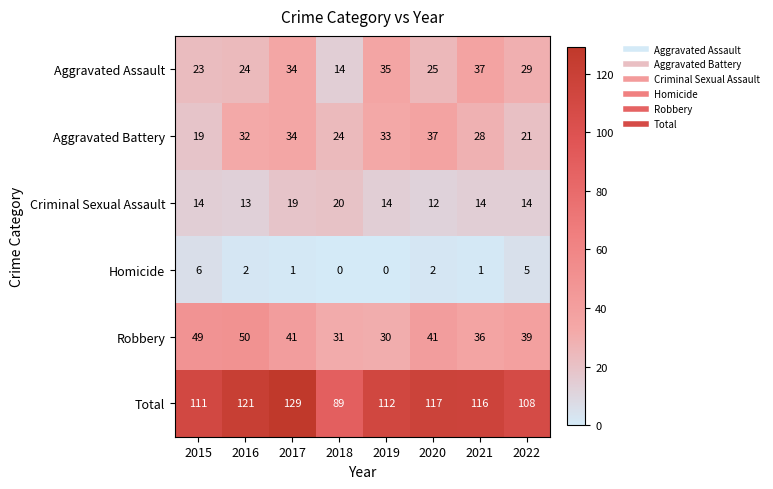

How many data points in Homicide are less than 2?

4